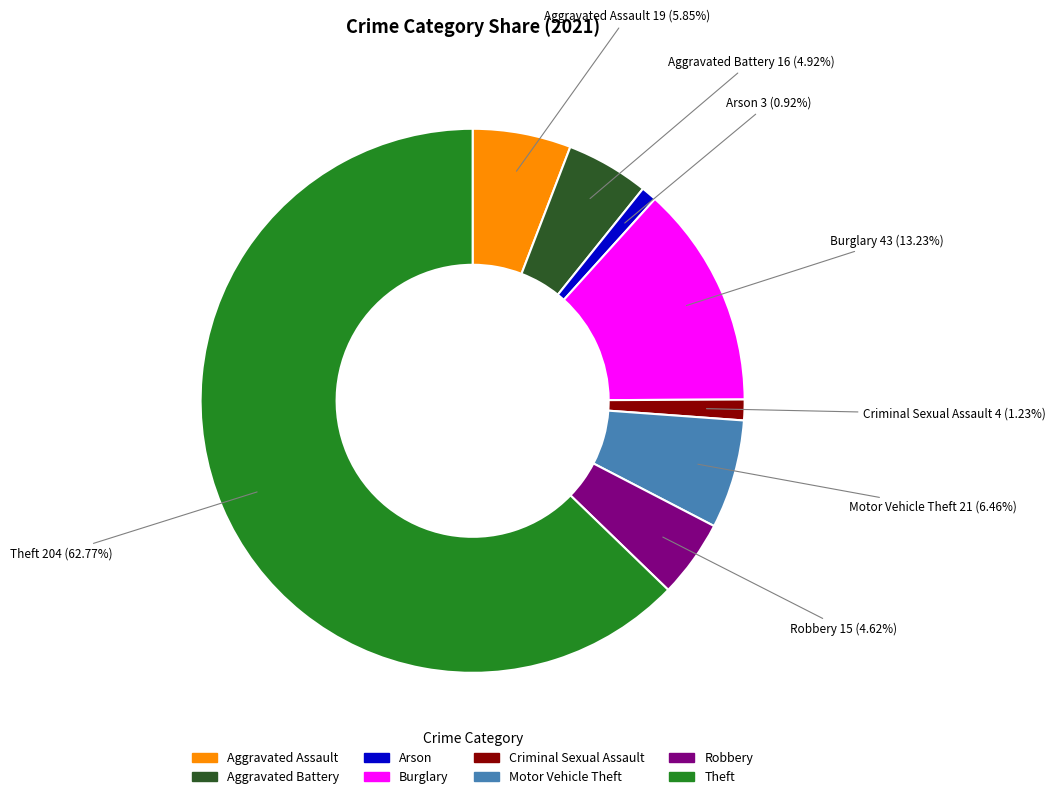

The Aggravated Assault slice represents 1% of the pie. True or false?

False